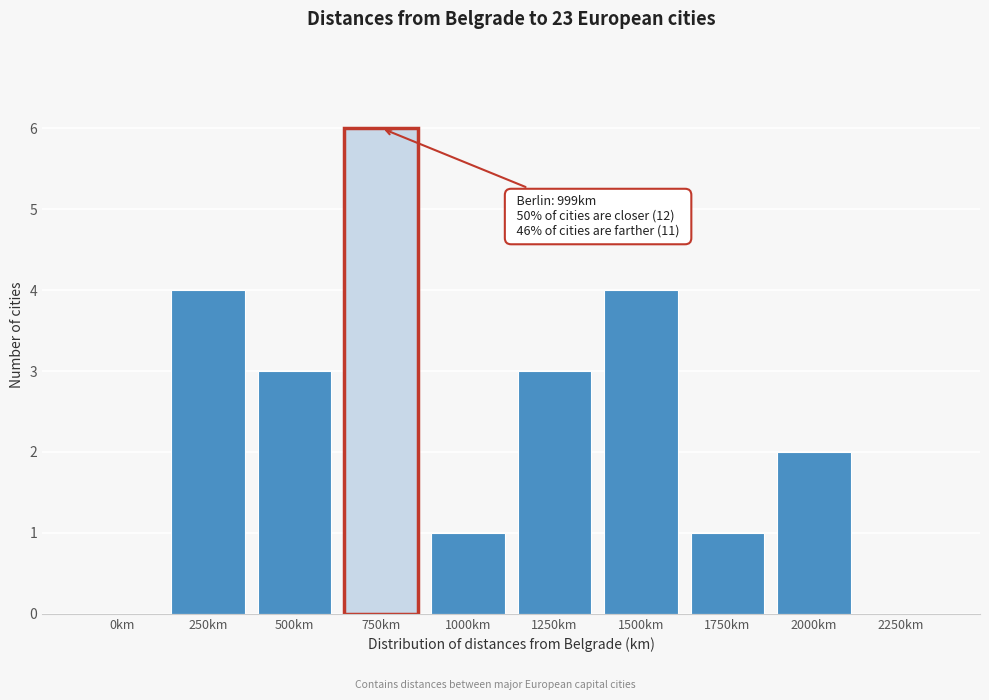

Reading left to right, list all the values displayed in this chart.

0km=0	250km=4	500km=3	750km=6	1000km=1	1250km=3	1500km=4	1750km=1	2000km=2	2250km=0